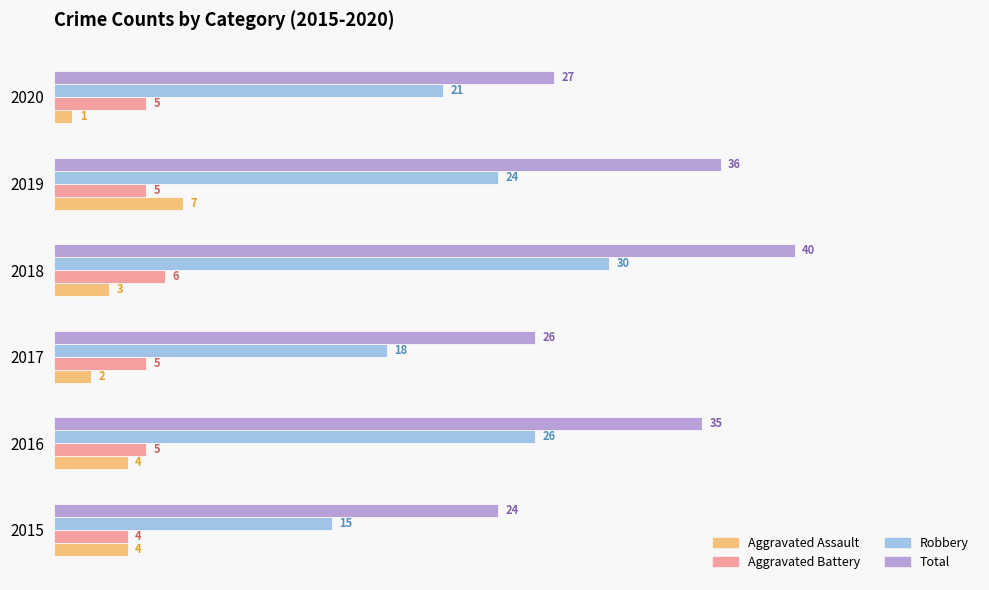

At how many categories does at least one series exceed 29?

3